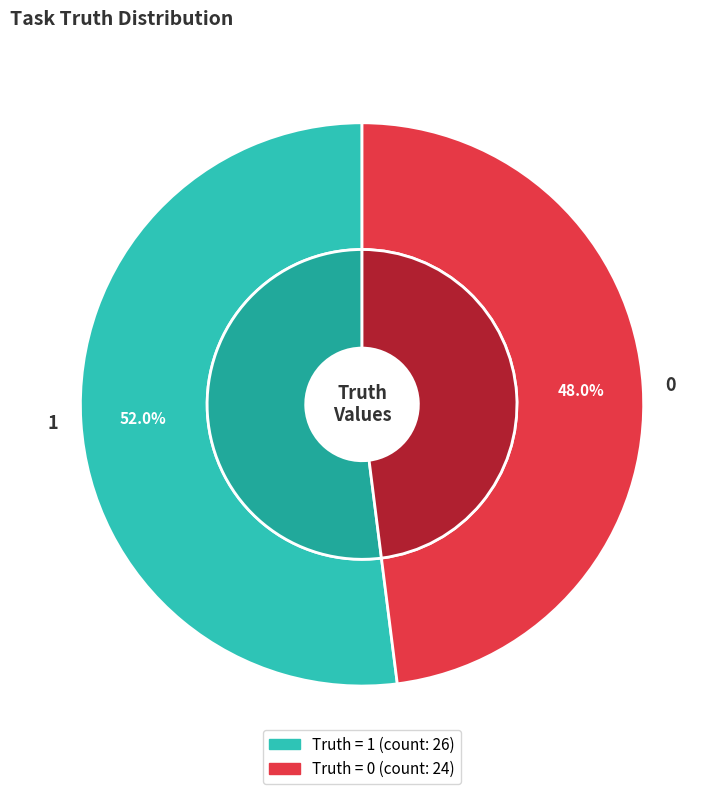

Count the number of slices in the pie.

2